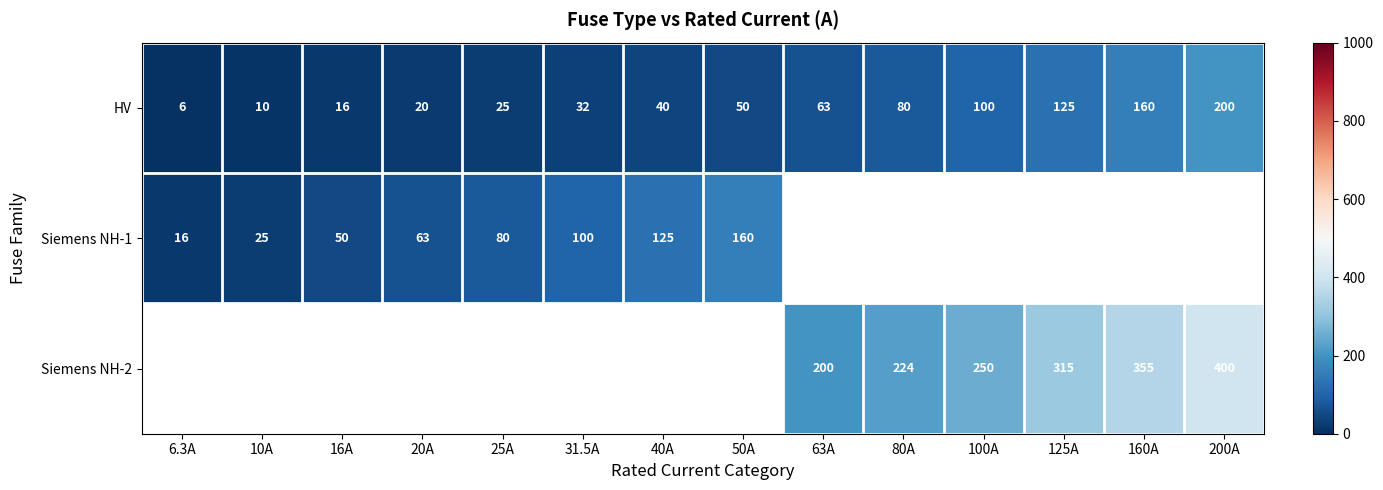

The value of Siemens NH-1 at 50A is 91.9. True or false?

False